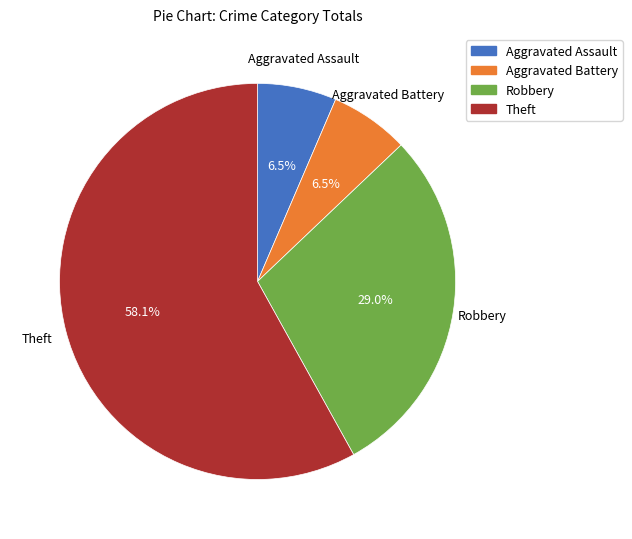

Count the number of slices in the pie.

4